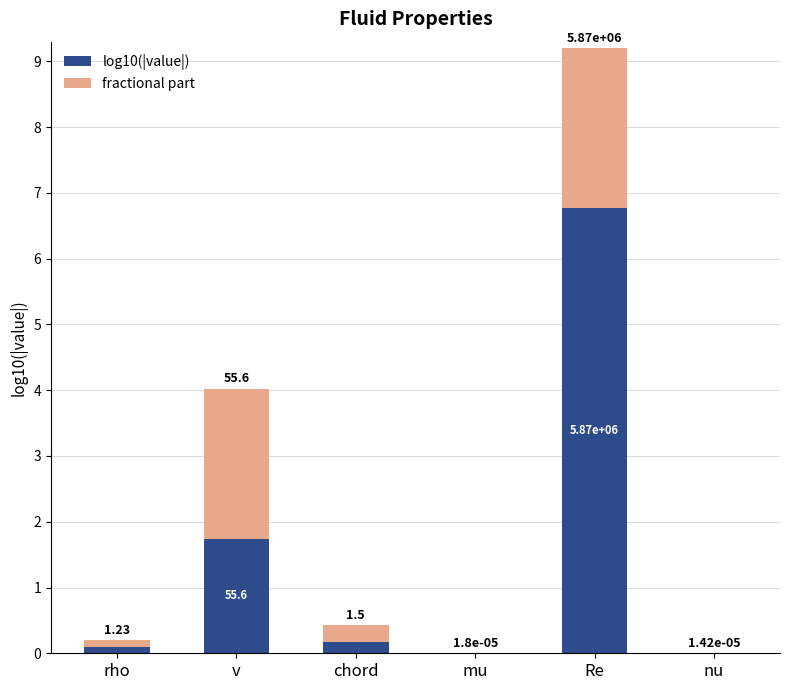

What is the label of the 1st bar from the right?

nu